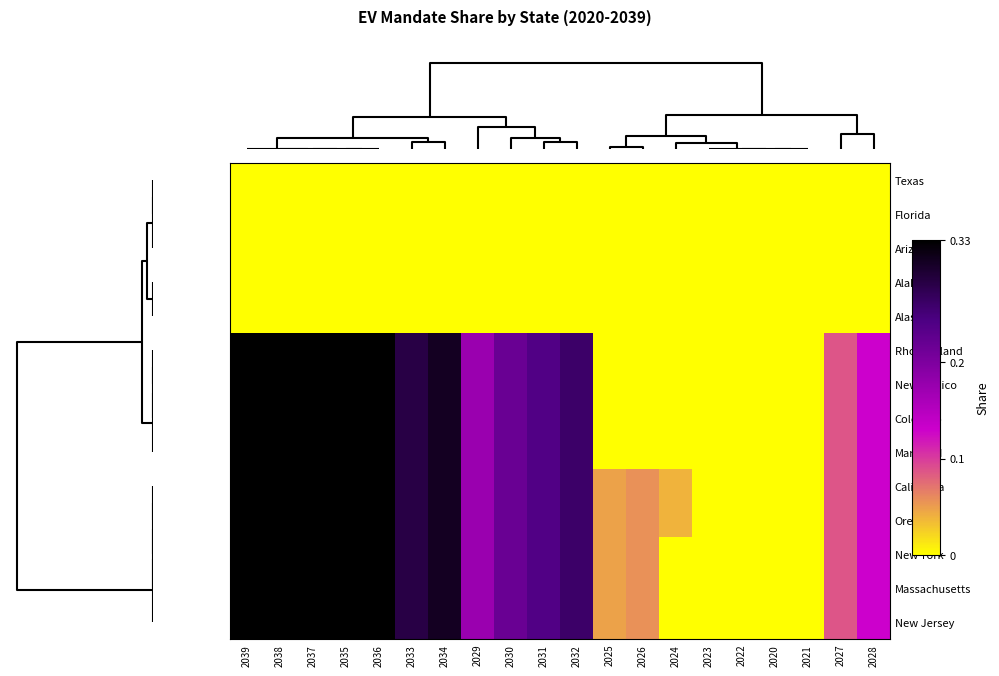

List the series in order of their peak value, highest first.

Rhode Island, New Mexico, Colorado, Maryland, California, Oregon, New York, Massachusetts, New Jersey, Texas, Florida, Arizona, Alabama, Alaska